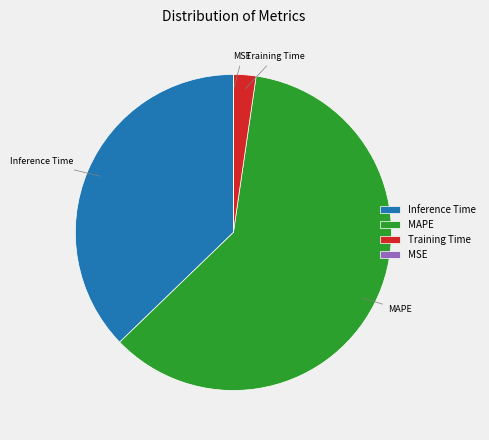

Combined, do Inference Time and MAPE account for over 50%?

Yes